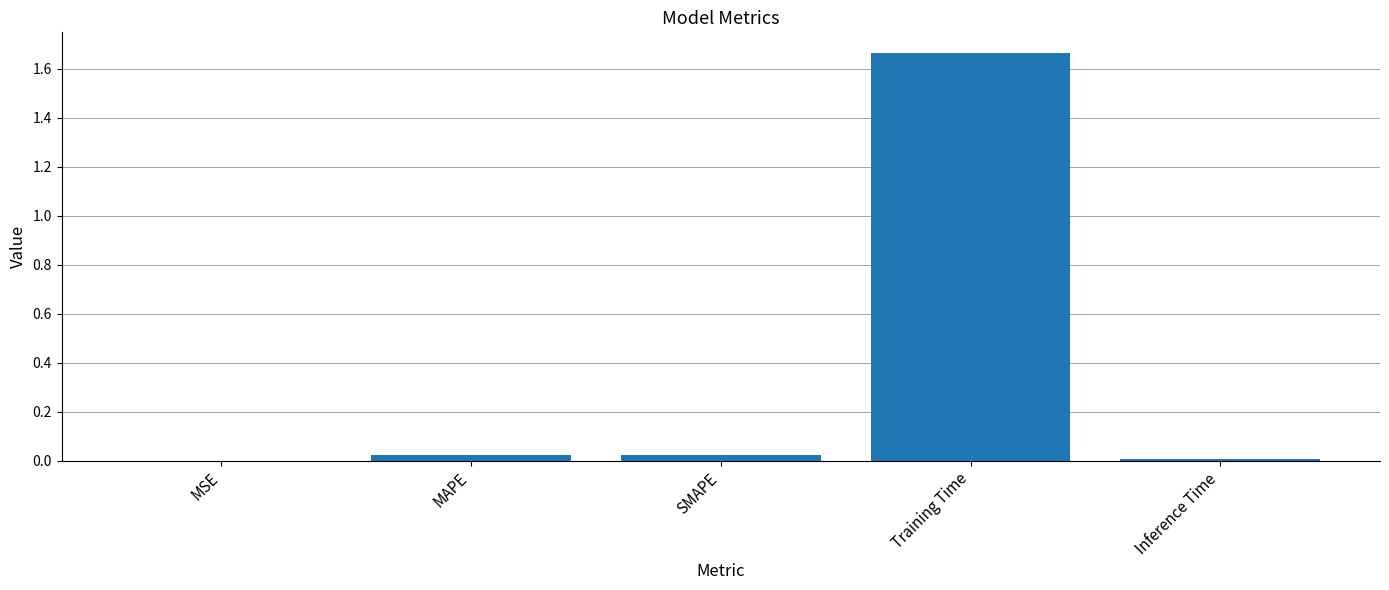

True or false: the data shows 0.5 at Training Time.

False